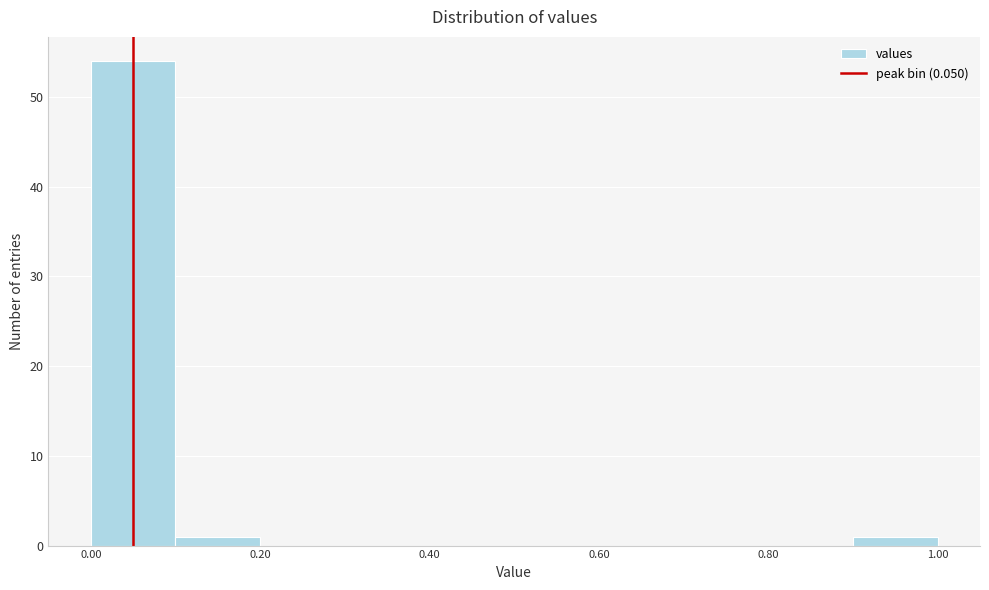

Around what value on the x-axis is the tallest bar? Give the approximate position of its centre, as read against the axis.

0.05